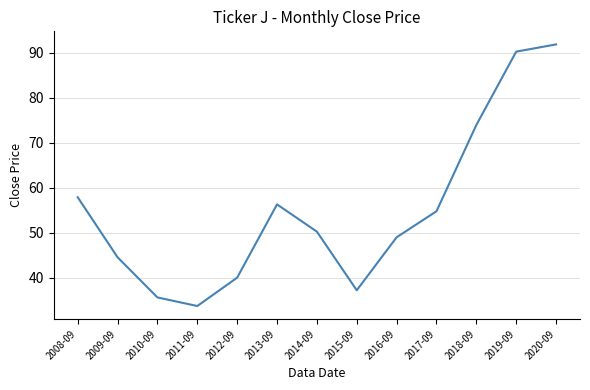

How many values exceed 50?

7